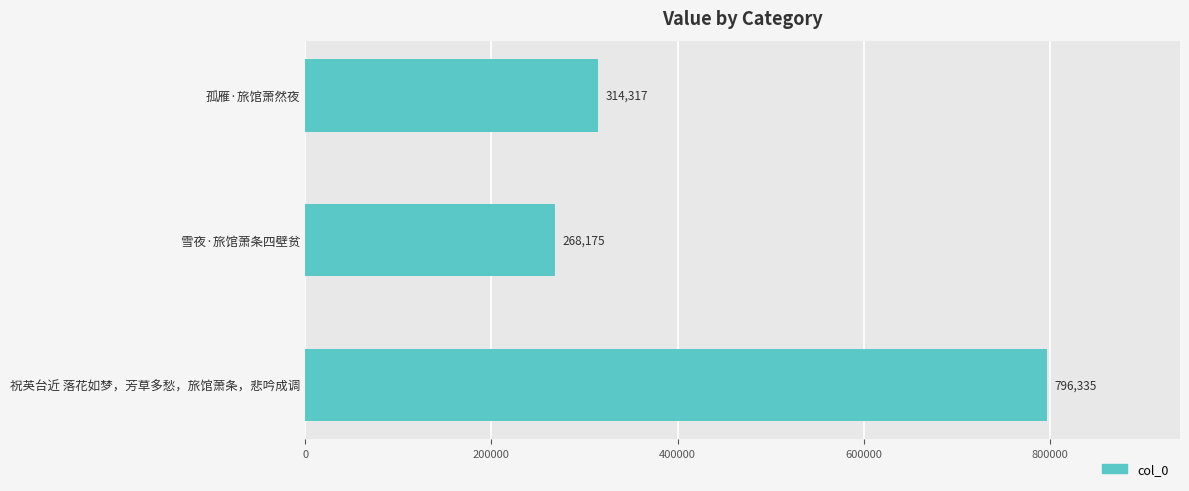

True or false: the data shows 268175 at 雪夜·旅馆萧条四壁贫.

True